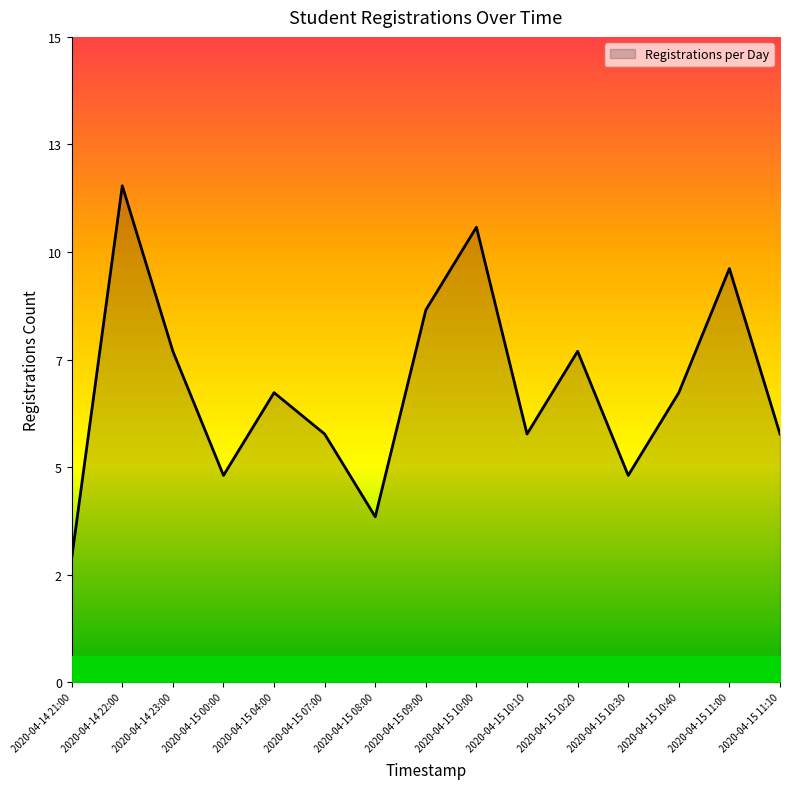

Does the chart display data point markers on the line(s)?

No